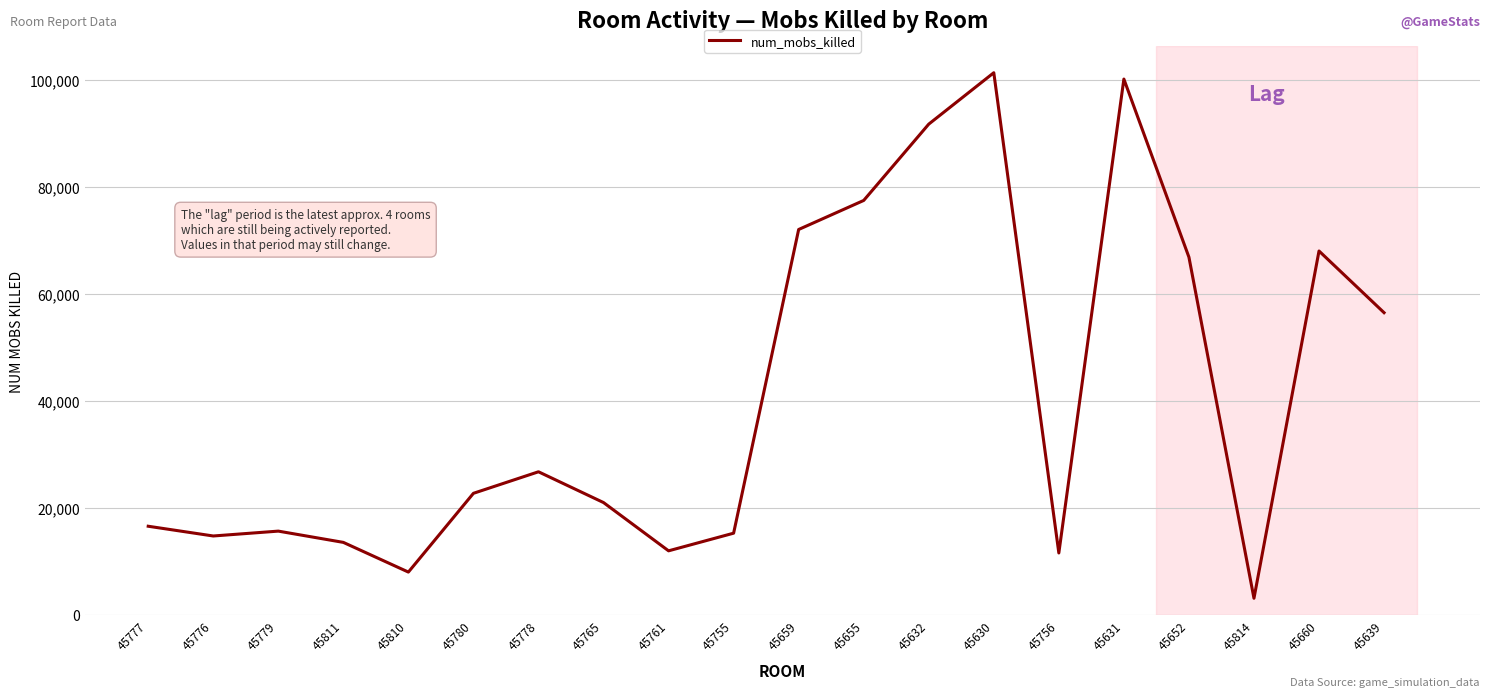

What is the change in value from 45780 to 45659?

+49311